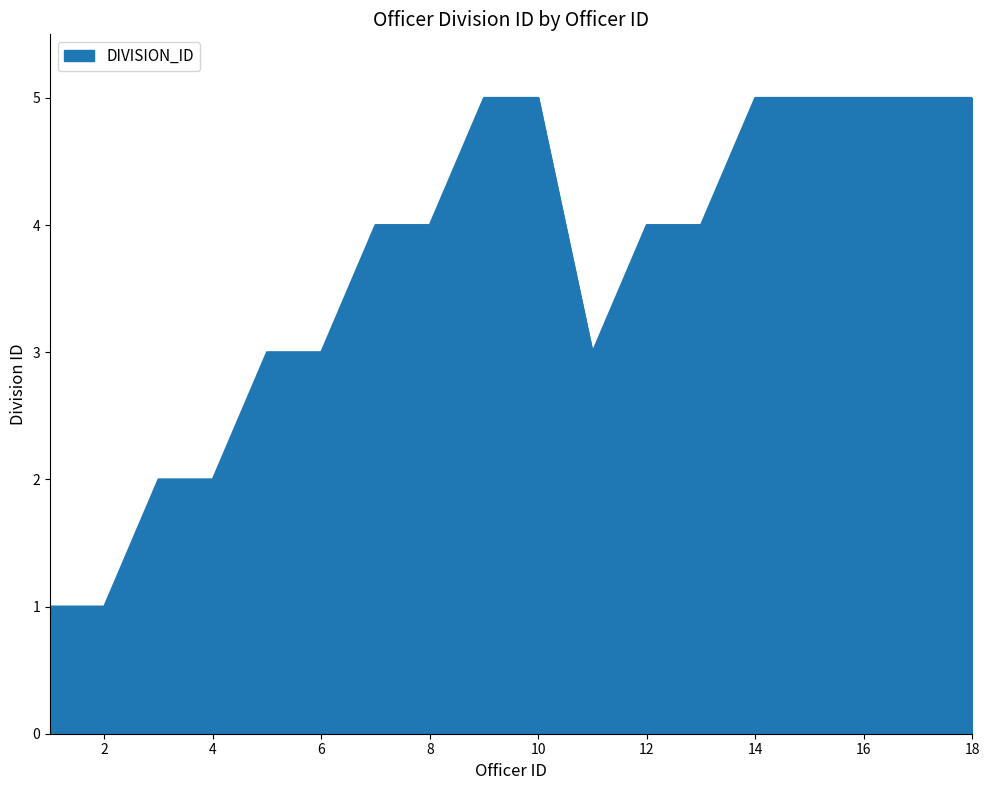

Reading left to right, list all the values displayed in this chart.

1	1	2	2	3	3	4	4	5	5	3	4	4	5	5	5	5	5